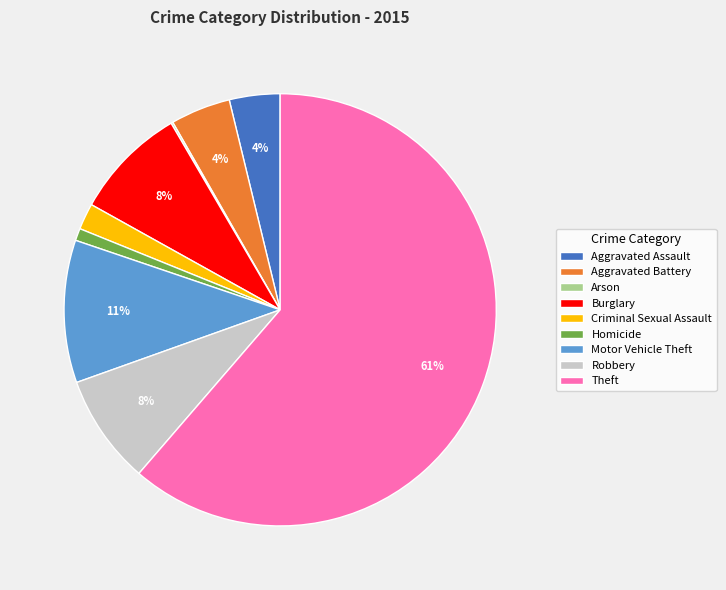

What percentage is the Homicide slice, to the nearest percent?

1%